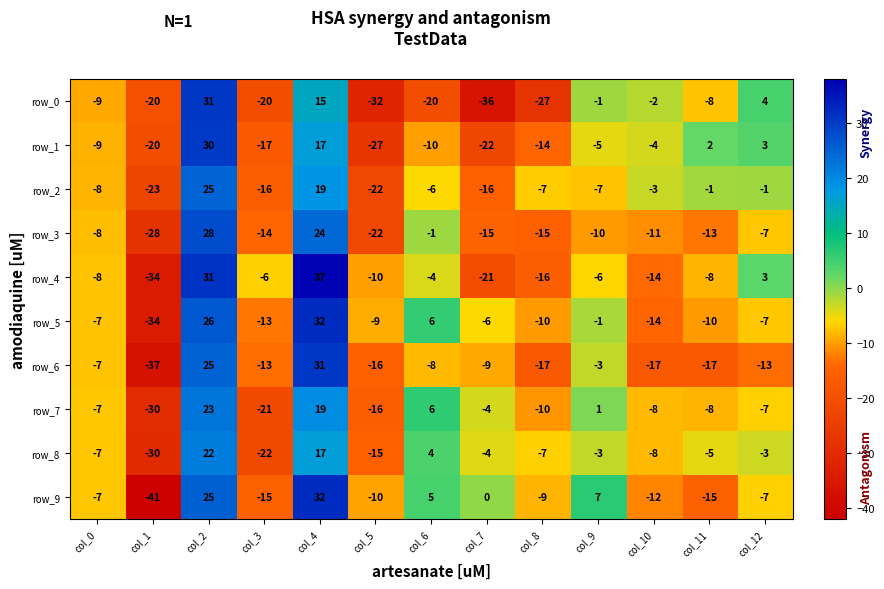

What is the sum of all row_0 values?

-125